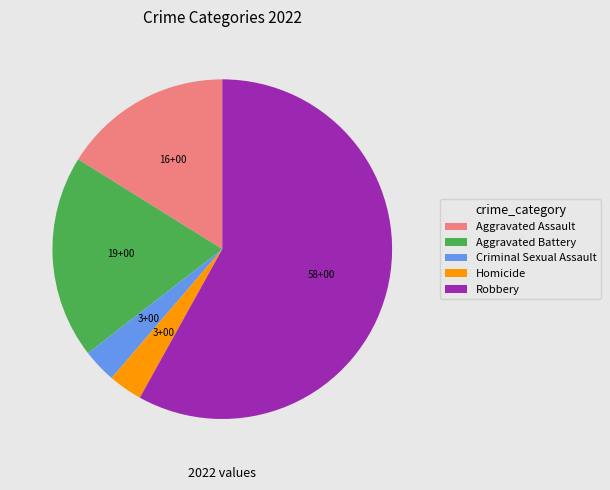

Does any single category account for the majority?

Yes